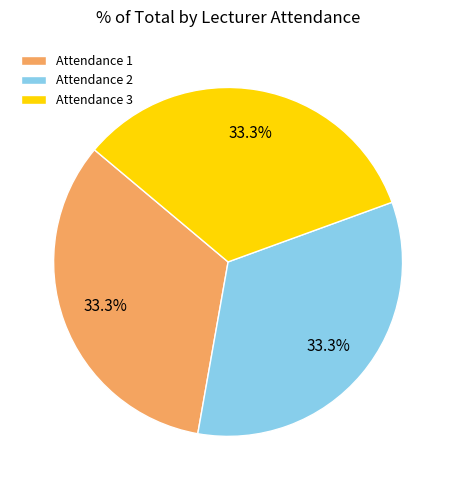

Approximately how many times larger is the value at Attendance 3 compared to Attendance 2?

1.0